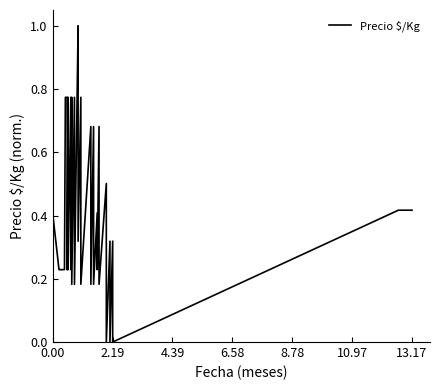

Reading left to right, transcribe all the data shown in this chart.

0.4	0.2	0.2	0.2	0.2	0.8	0.8	0.2	0.8	0.2	0.8	0.2	0.8	0.2	0.8	0.2	1.0	0.7	0.3	0.8	0.2	0.7	0.2	0.7	0.2	0.4	0.2	0.7	0.2	0.5	0.0	0.3	0.0	0.3	0.0	0.4	0.4	0.4	0.4	0.4